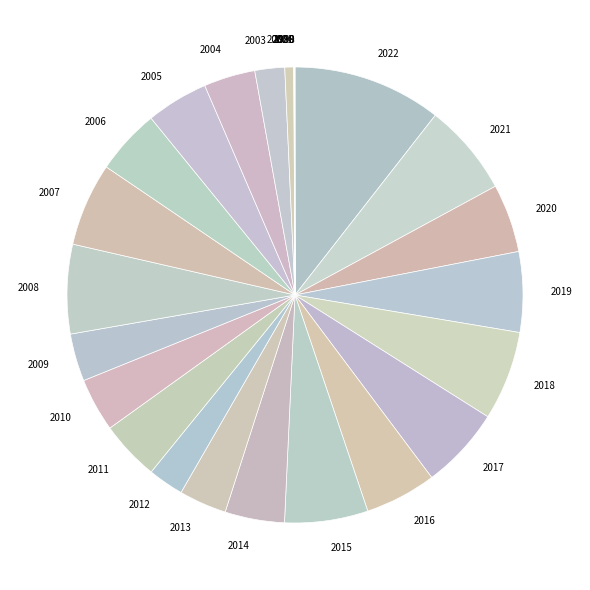

The 2010 slice represents 4% of the pie. True or false?

True